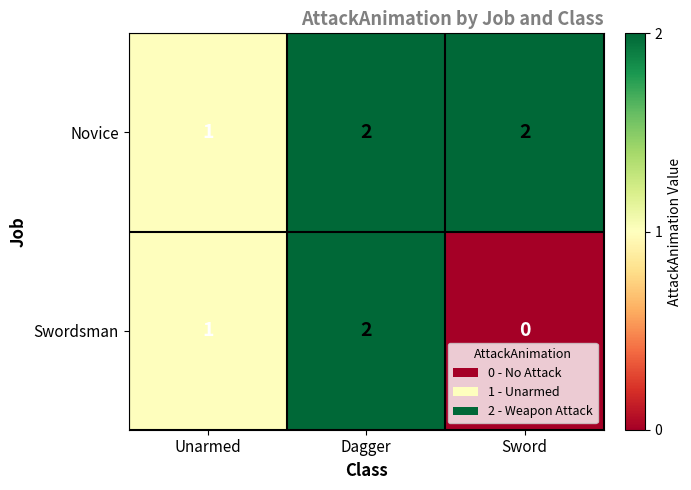

How many data points does each series have?

3